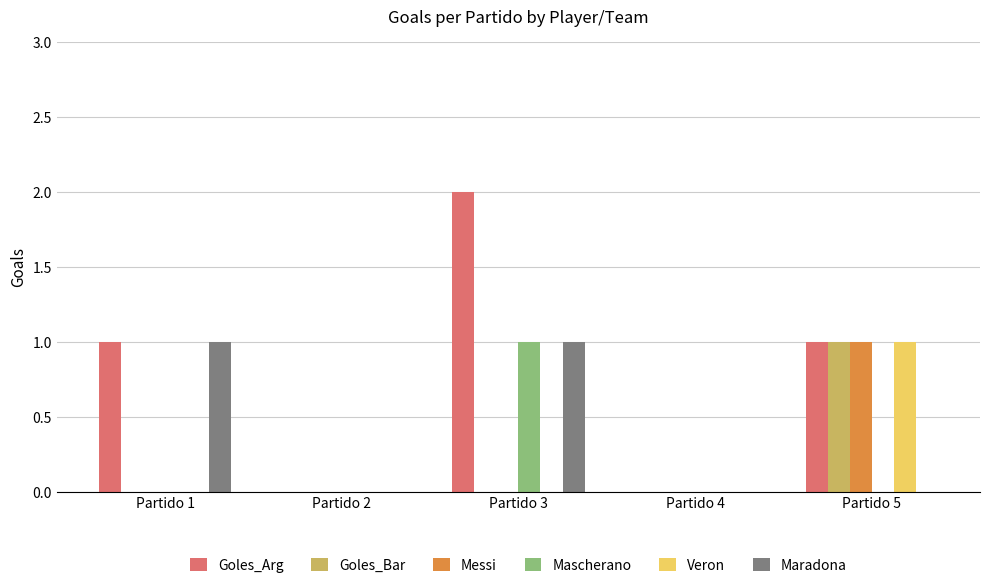

Count the Veron values in the range 0 to 1.

5